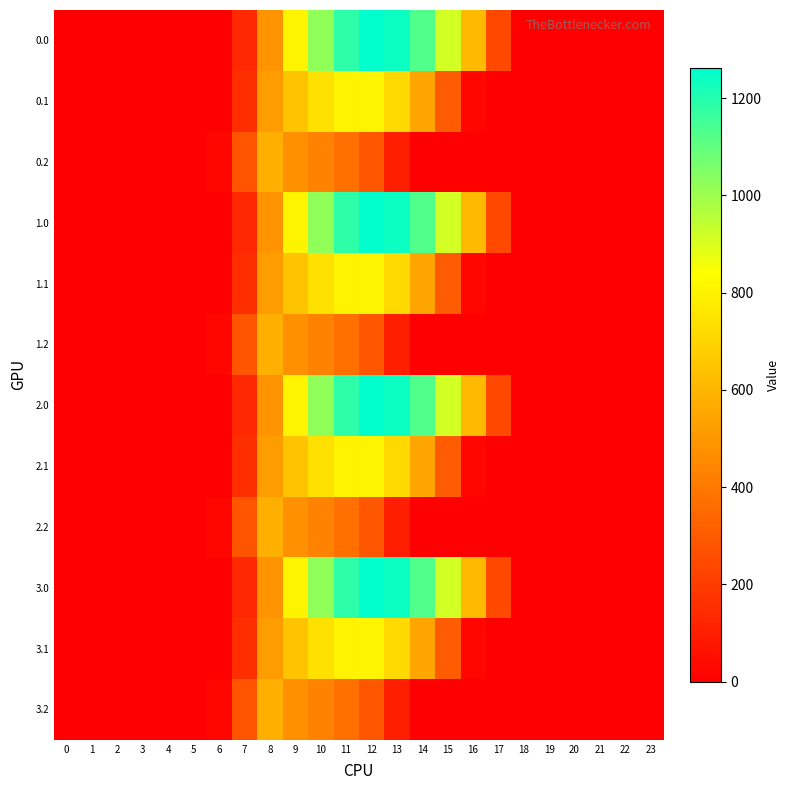

Reading left to right, what are all the values shown in this chart?

0.0: 0=0.0	1=0.0	2=0.0	3=0.0	4=0.0	5=0.0	6=0.0	7=134.3	8=489.3	9=804.0	10=1023.2	11=1185.2	12=1261.6	13=1237.4	14=1128.6	15=911.8	16=613.0	17=243.5	18=0.0	19=0.0	20=0.0	21=0.0	22=0.0	23=0.0
0.1: 0=0.0	1=0.0	2=0.0	3=0.0	4=0.0	5=0.0	6=0.0	7=153.2	8=514.8	9=646.9	10=742.1	11=800.2	12=806.9	13=715.3	14=544.1	15=301.4	16=26.8	17=0.0	18=0.0	19=0.0	20=0.0	21=0.0	22=0.0	23=0.0
0.2: 0=0.0	1=0.0	2=0.0	3=0.0	4=0.0	5=0.0	6=29.3	7=276.9	8=576.6	9=480.7	10=430.5	11=374.4	12=289.5	13=107.8	14=0.0	15=0.0	16=0.0	17=0.0	18=0.0	19=0.0	20=0.0	21=0.0	22=0.0	23=0.0
1.0: 0=0.0	1=0.0	2=0.0	3=0.0	4=0.0	5=0.0	6=0.0	7=134.3	8=489.3	9=804.0	10=1023.2	11=1185.2	12=1261.6	13=1237.4	14=1128.6	15=911.8	16=613.0	17=243.5	18=0.0	19=0.0	20=0.0	21=0.0	22=0.0	23=0.0
1.1: 0=0.0	1=0.0	2=0.0	3=0.0	4=0.0	5=0.0	6=0.0	7=153.2	8=514.8	9=646.9	10=742.1	11=800.2	12=806.9	13=715.3	14=544.1	15=301.4	16=26.8	17=0.0	18=0.0	19=0.0	20=0.0	21=0.0	22=0.0	23=0.0
1.2: 0=0.0	1=0.0	2=0.0	3=0.0	4=0.0	5=0.0	6=29.3	7=276.9	8=576.6	9=480.7	10=430.5	11=374.4	12=289.5	13=107.8	14=0.0	15=0.0	16=0.0	17=0.0	18=0.0	19=0.0	20=0.0	21=0.0	22=0.0	23=0.0
2.0: 0=0.0	1=0.0	2=0.0	3=0.0	4=0.0	5=0.0	6=0.0	7=134.3	8=489.3	9=804.0	10=1023.2	11=1185.2	12=1261.6	13=1237.4	14=1128.6	15=911.8	16=613.0	17=243.5	18=0.0	19=0.0	20=0.0	21=0.0	22=0.0	23=0.0
2.1: 0=0.0	1=0.0	2=0.0	3=0.0	4=0.0	5=0.0	6=0.0	7=153.2	8=514.8	9=646.9	10=742.1	11=800.2	12=806.9	13=715.3	14=544.1	15=301.4	16=26.8	17=0.0	18=0.0	19=0.0	20=0.0	21=0.0	22=0.0	23=0.0
2.2: 0=0.0	1=0.0	2=0.0	3=0.0	4=0.0	5=0.0	6=29.3	7=276.9	8=576.6	9=480.7	10=430.5	11=374.4	12=289.5	13=107.8	14=0.0	15=0.0	16=0.0	17=0.0	18=0.0	19=0.0	20=0.0	21=0.0	22=0.0	23=0.0
3.0: 0=0.0	1=0.0	2=0.0	3=0.0	4=0.0	5=0.0	6=0.0	7=134.3	8=489.3	9=804.0	10=1023.2	11=1185.2	12=1261.6	13=1237.4	14=1128.6	15=911.8	16=613.0	17=243.5	18=0.0	19=0.0	20=0.0	21=0.0	22=0.0	23=0.0
3.1: 0=0.0	1=0.0	2=0.0	3=0.0	4=0.0	5=0.0	6=0.0	7=153.2	8=514.8	9=646.9	10=742.1	11=800.2	12=806.9	13=715.3	14=544.1	15=301.4	16=26.8	17=0.0	18=0.0	19=0.0	20=0.0	21=0.0	22=0.0	23=0.0
3.2: 0=0.0	1=0.0	2=0.0	3=0.0	4=0.0	5=0.0	6=29.3	7=276.9	8=576.6	9=480.7	10=430.5	11=374.4	12=289.5	13=107.8	14=0.0	15=0.0	16=0.0	17=0.0	18=0.0	19=0.0	20=0.0	21=0.0	22=0.0	23=0.0